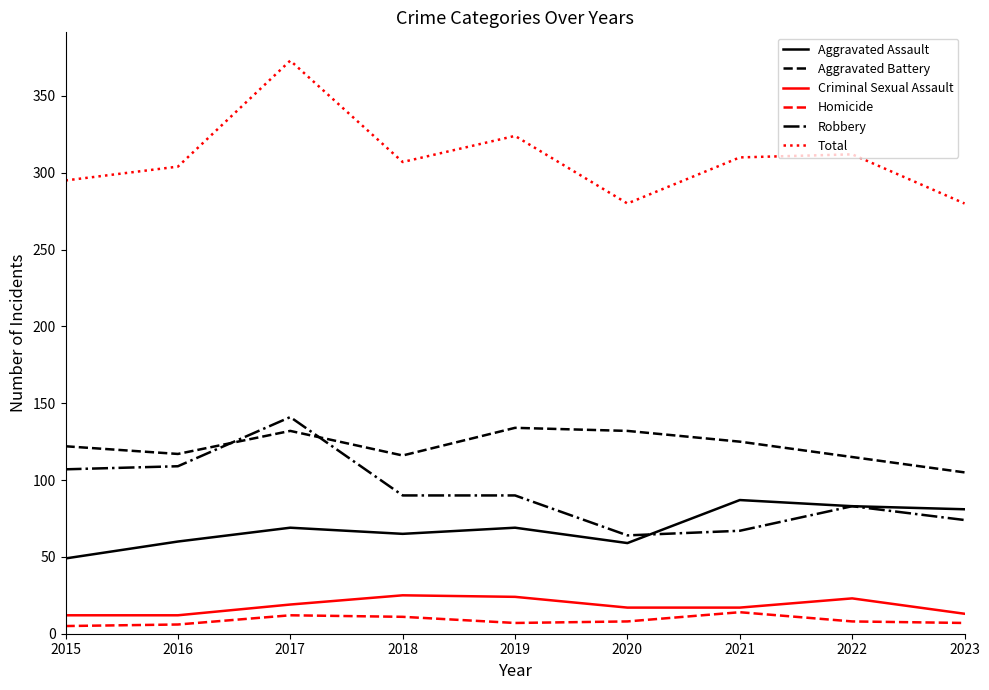

Where does the Criminal Sexual Assault series first go above 17?

2017